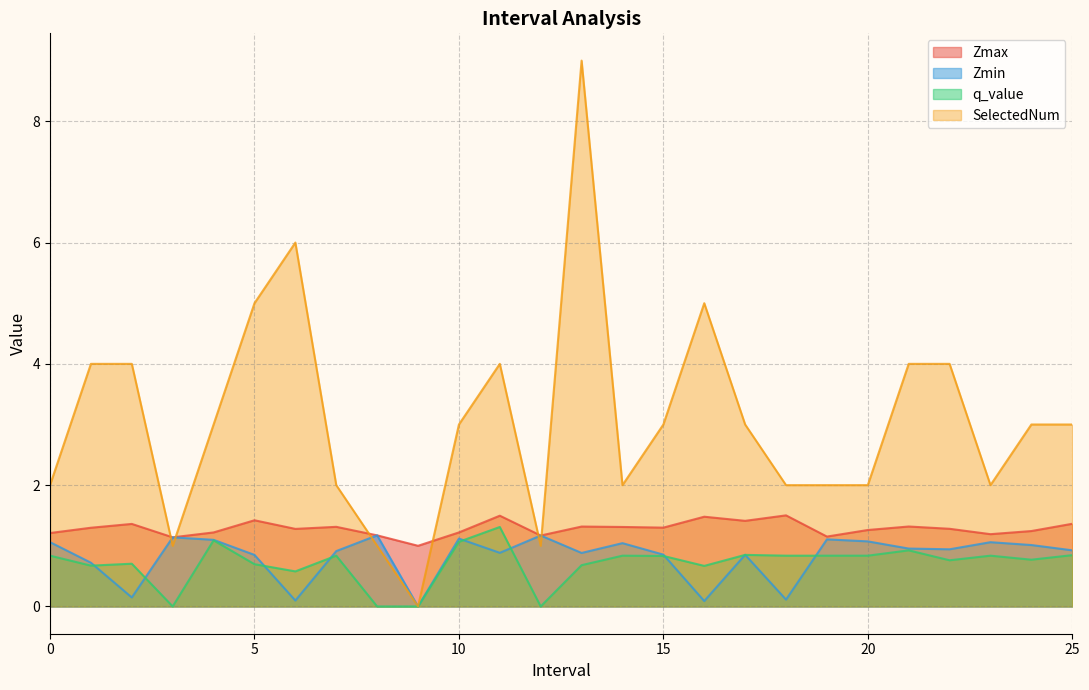

Between which two adjacent categories do SelectedNum and Zmin first intersect?

2.0 and 3.0